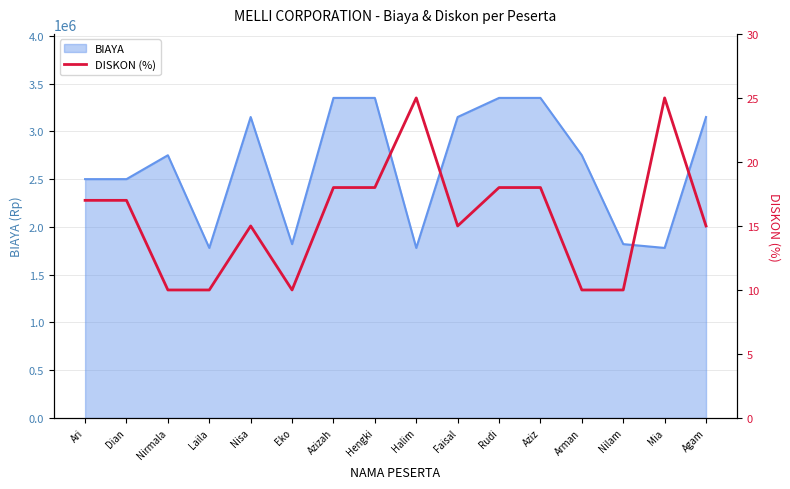

Is it true that BIAYA equals 1780000 at Mia?

True